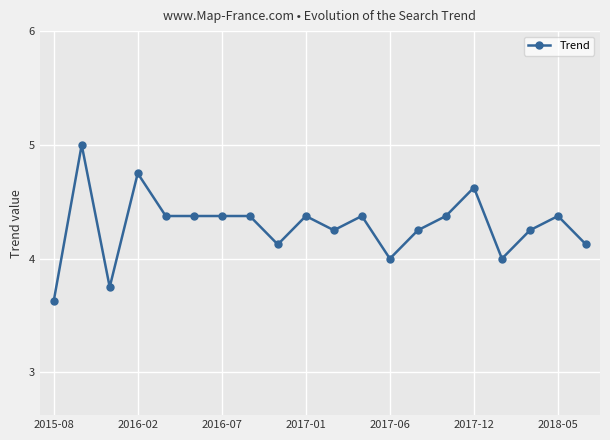

What is the greatest value displayed?

5.0